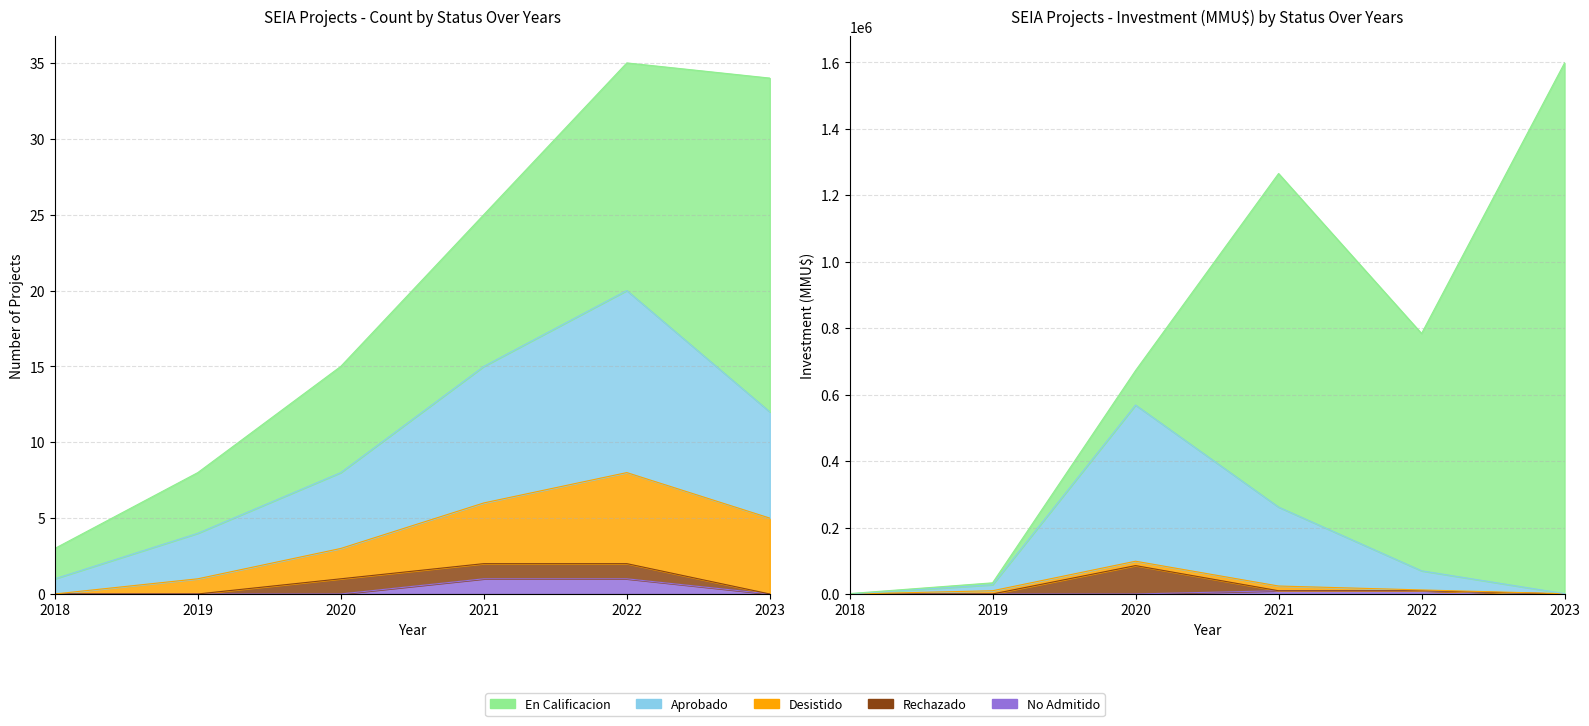

How many data points does each series have?

6